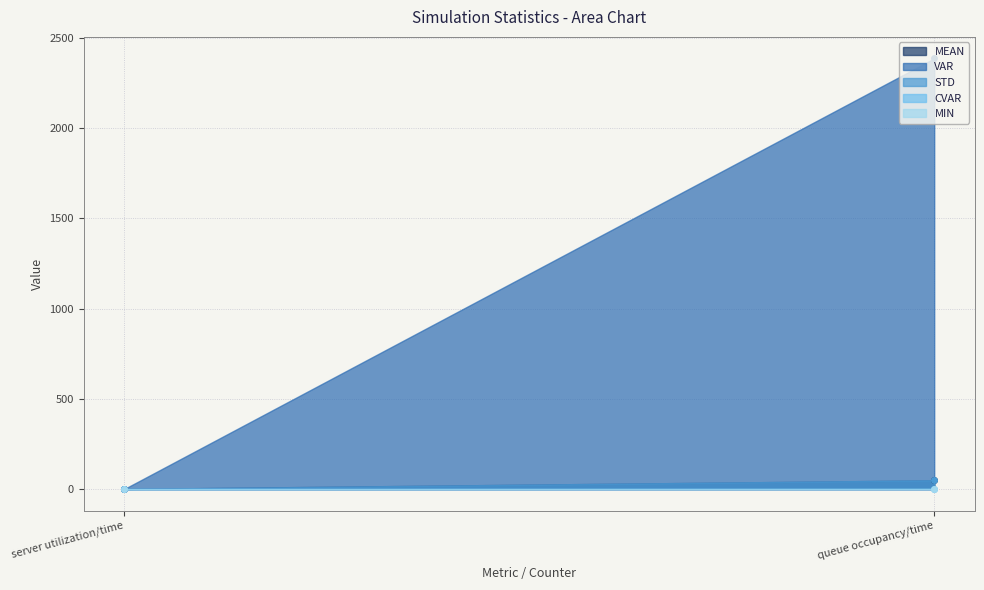

What is the label of the 2nd point from the right?

server utilization/time